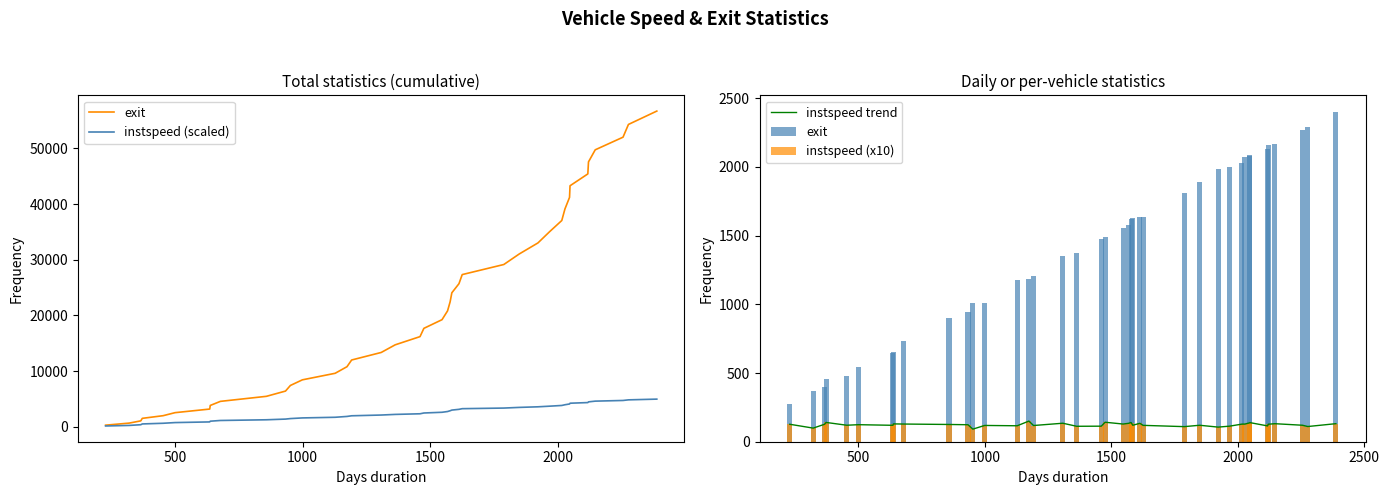

What is the difference between the maximum and minimum values in the instspeed (scaled) series?

4825.7